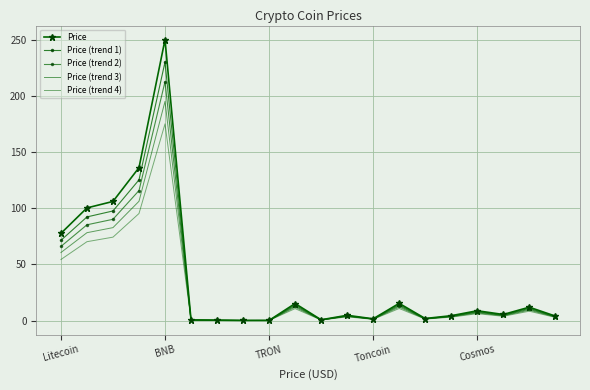

What is the sum of all Price (trend 4) values?

520.5